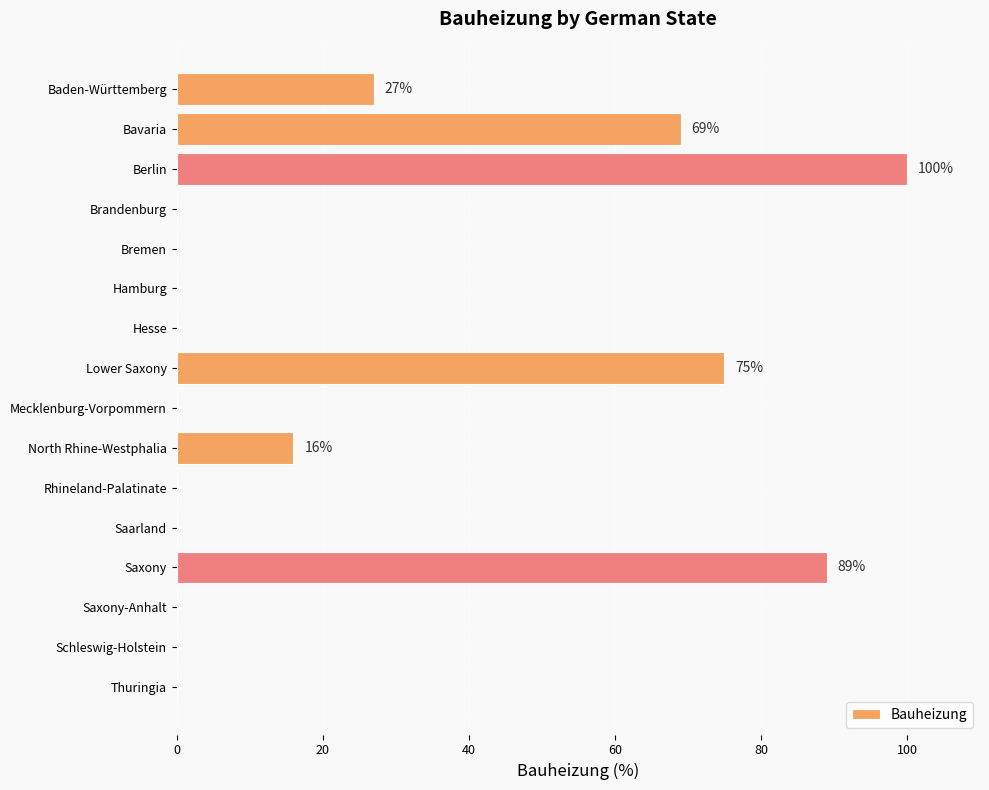

What is the greatest value displayed?

100